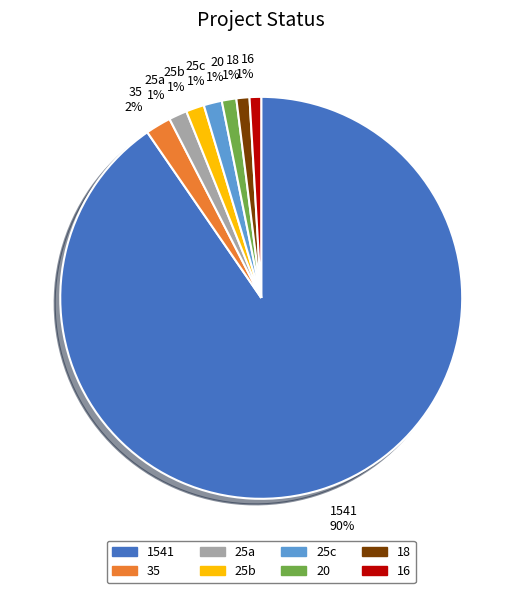

Which category accounts for the majority?

1541